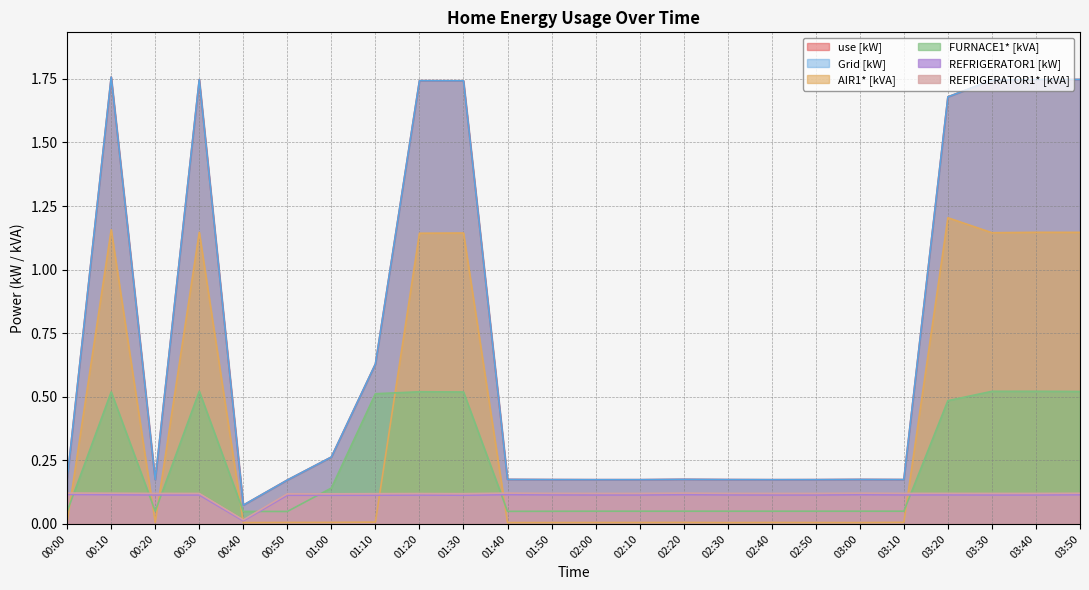

Count the number of data series in this chart.

6